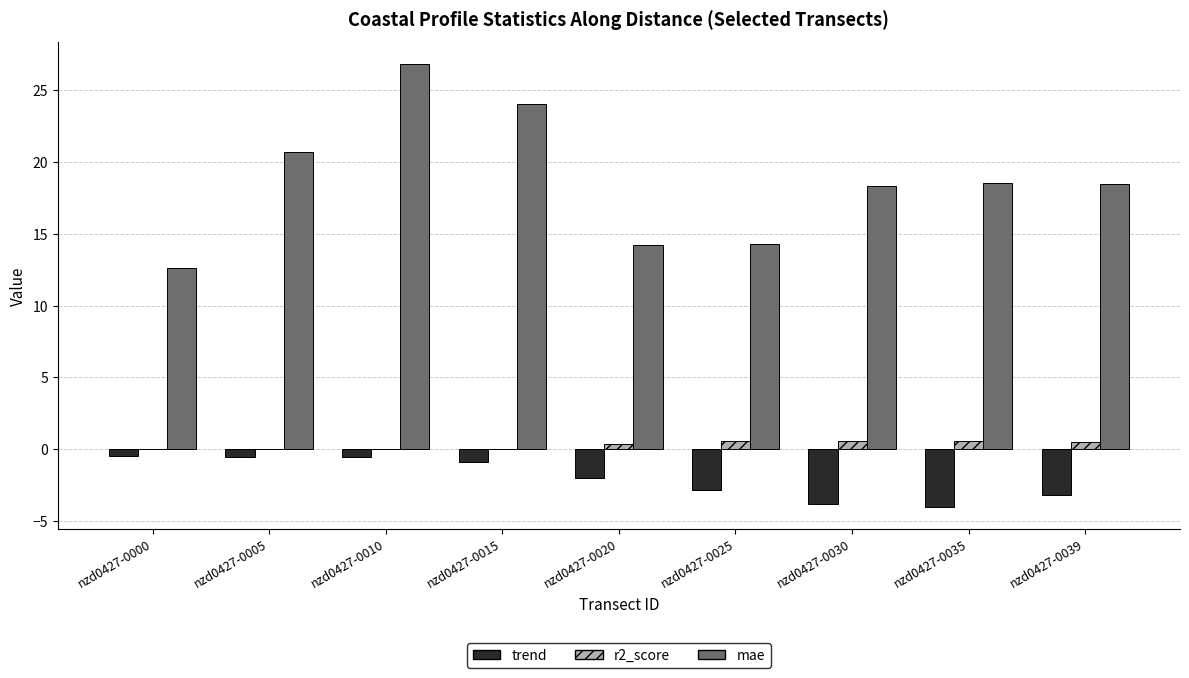

How many data points in trend are above -2?

4